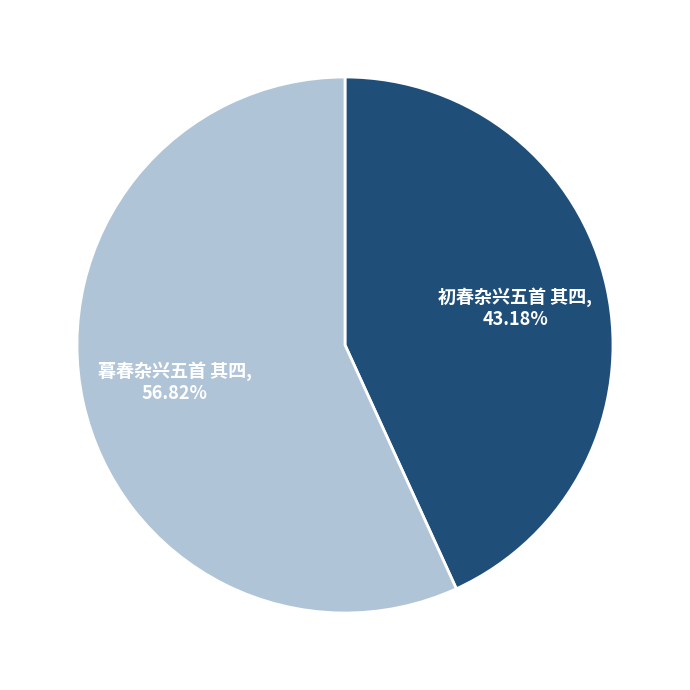

The 初春杂兴五首 其四 slice represents 31% of the pie. True or false?

False